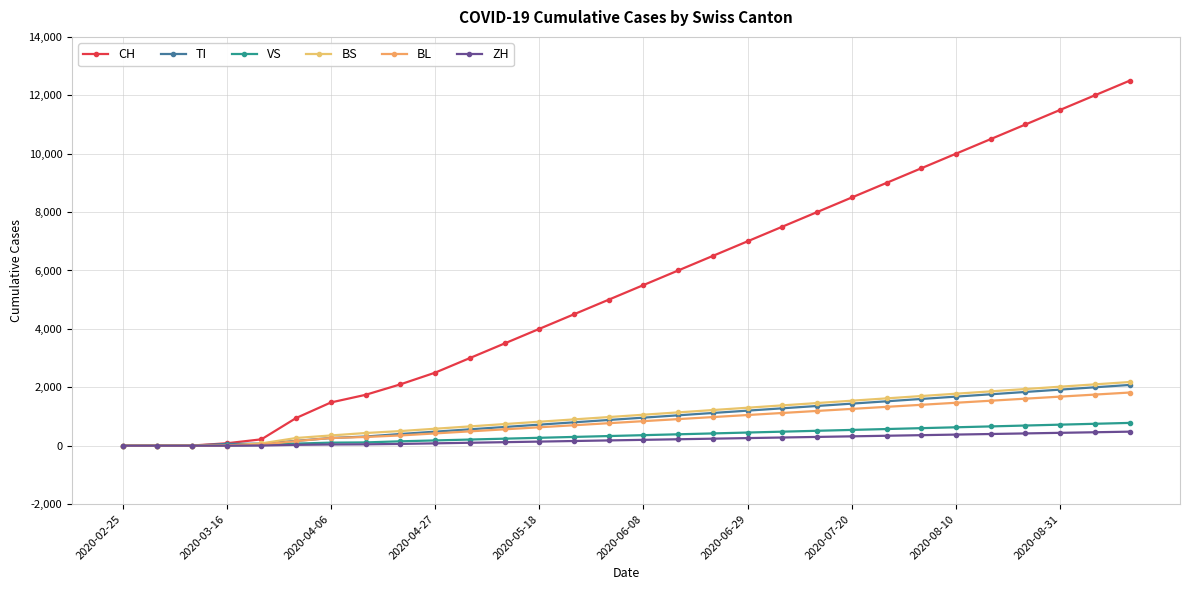

How many data points does each series have?

30